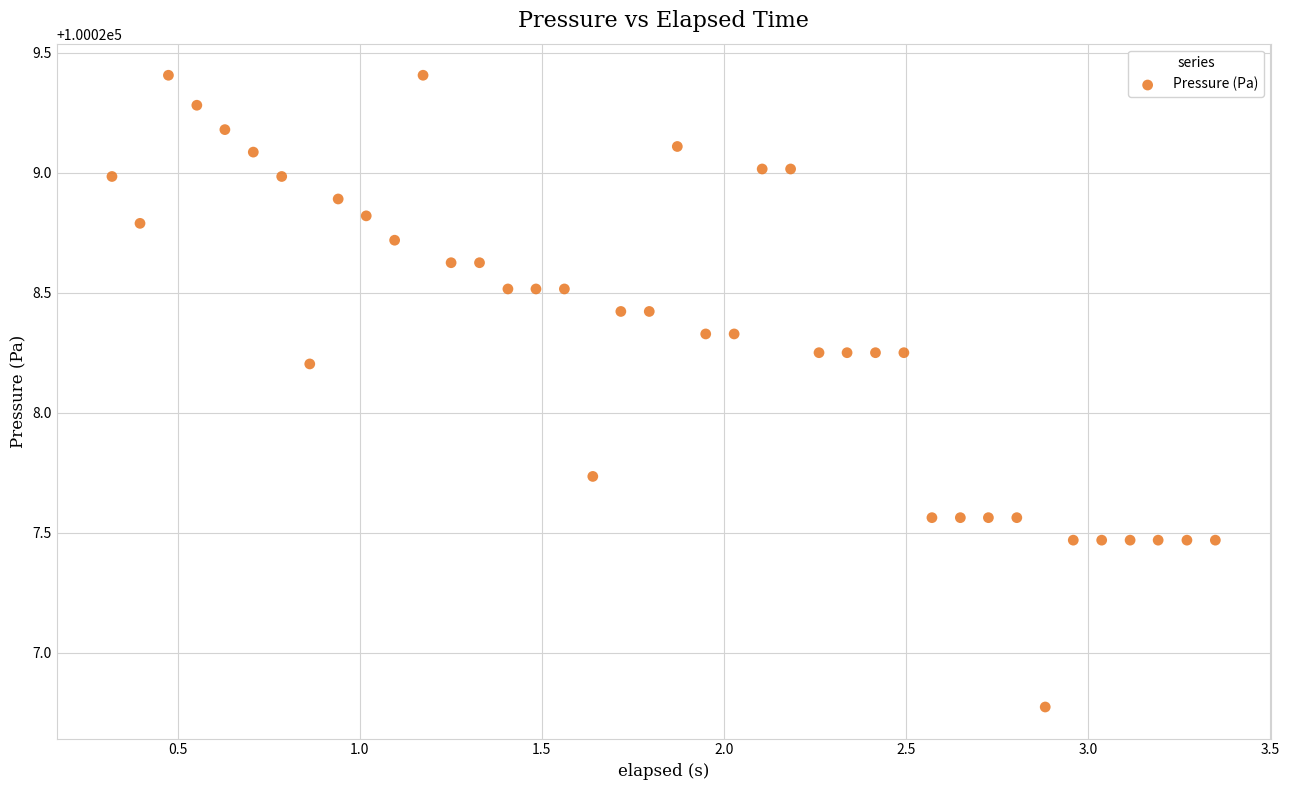

What is the range of Y values (max minus min)?

2.6